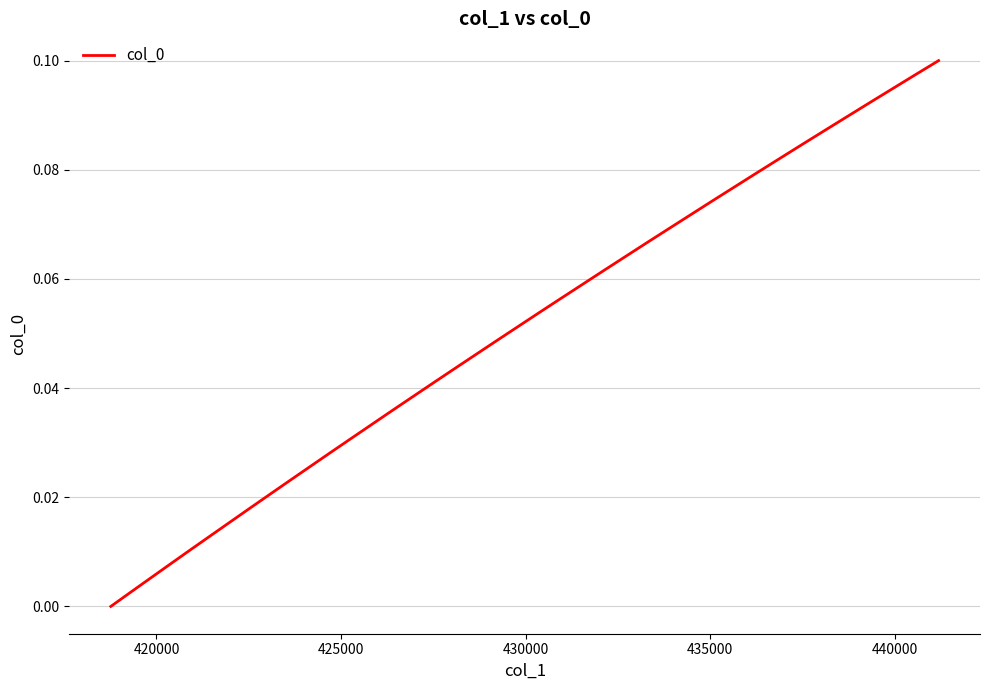

Reading left to right, transcribe all the data shown in this chart.

0.0	0.0	0.0	0.0	0.0	0.0	0.0	0.0	0.0	0.0	0.0	0.0	0.0	0.0	0.0	0.0	0.0	0.0	0.0	0.0	0.1	0.1	0.1	0.1	0.1	0.1	0.1	0.1	0.1	0.1	0.1	0.1	0.1	0.1	0.1	0.1	0.1	0.1	0.1	0.1